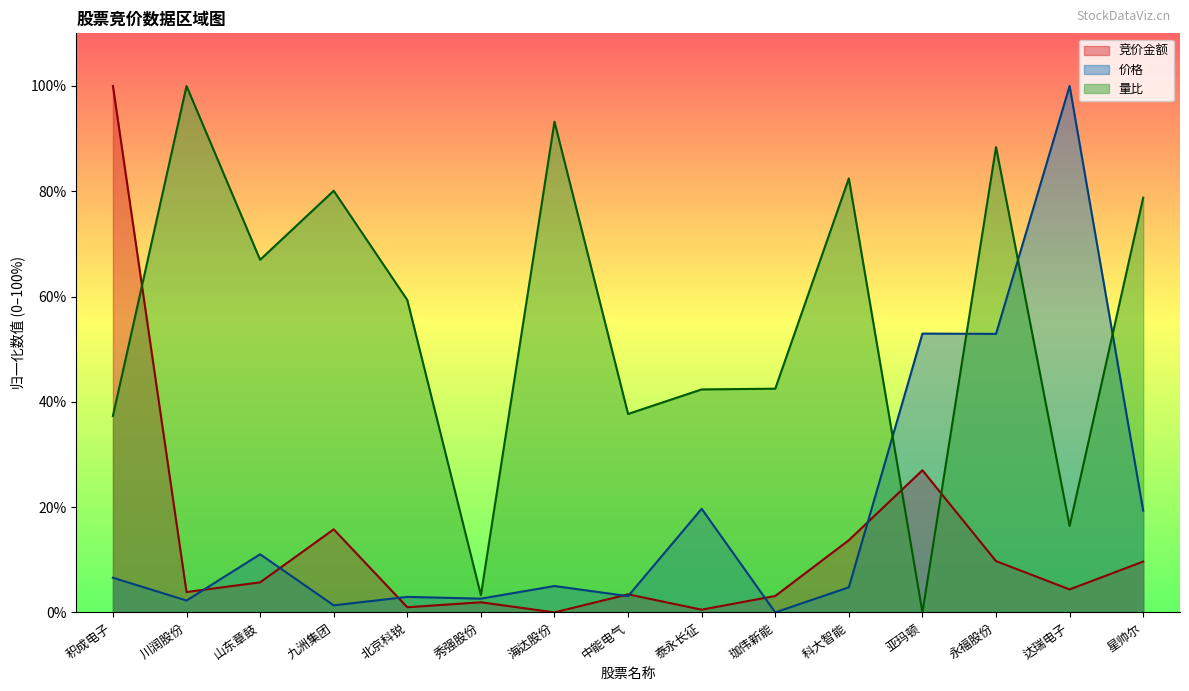

The 价格 series shows 2.9 at 北京科锐. True or false?

True